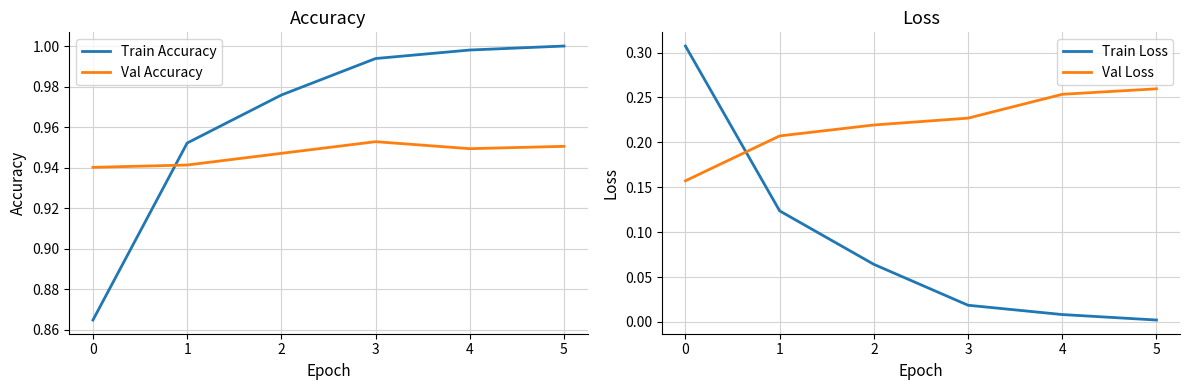

True or false: Val Accuracy has a value of 1.3 at 4.

False